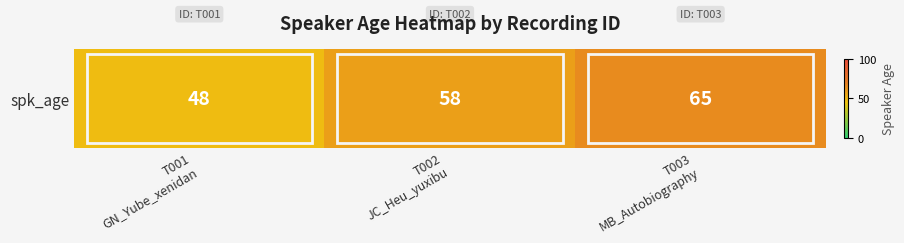

What is the change in value from T001
GN_Yube_xenidan to T002
JC_Heu_yuxibu?

+10